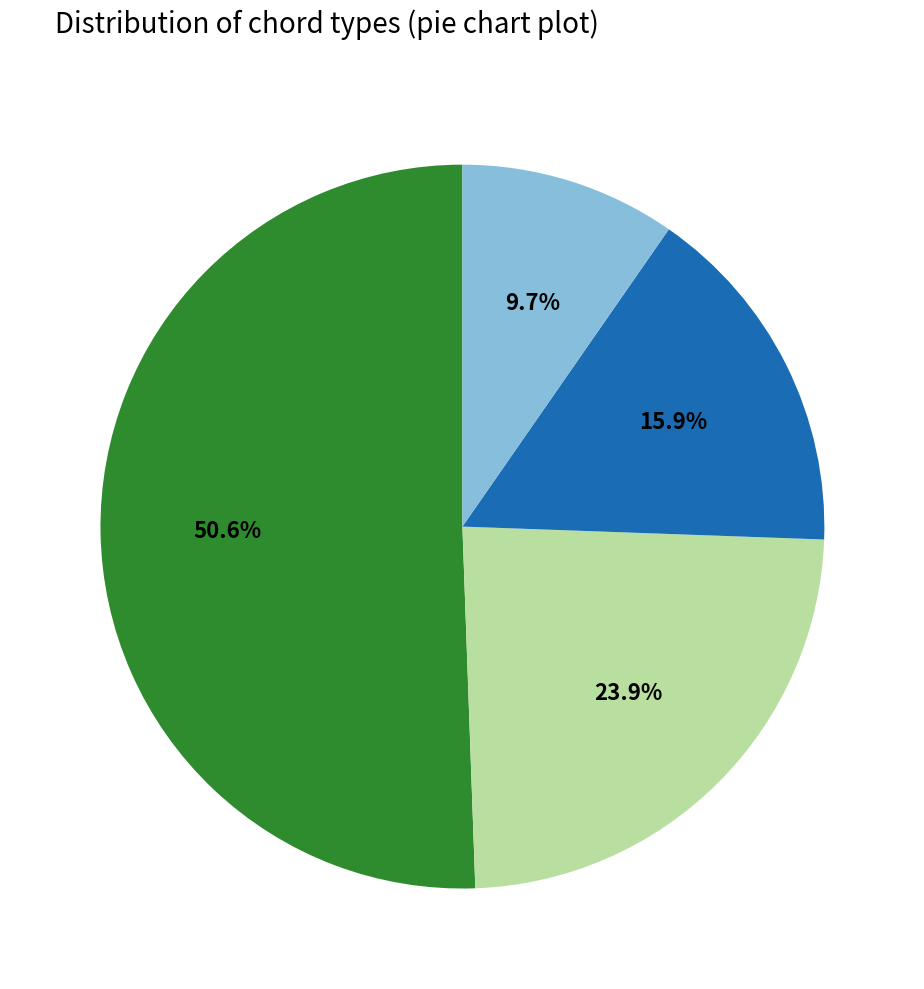

Does any single category account for the majority?

Yes